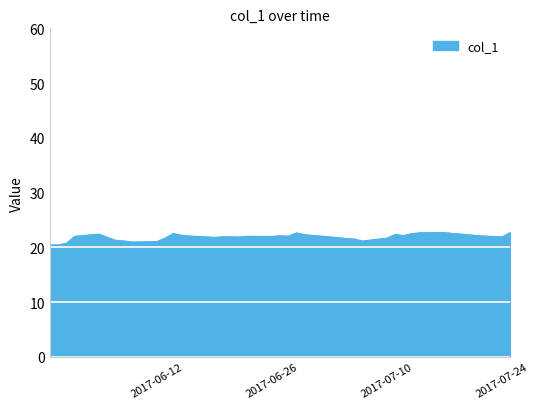

What is the smallest value displayed?

20.4